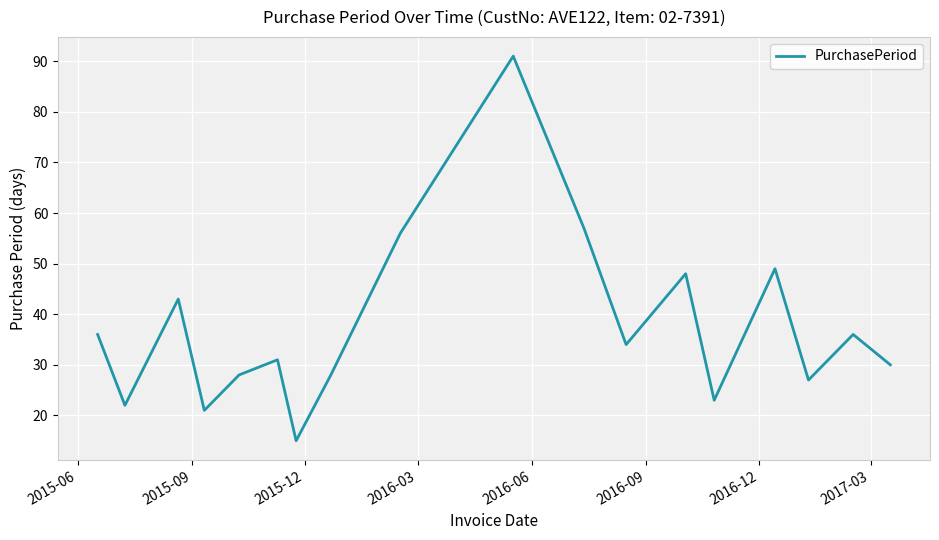

What is the maximum value shown in the chart?

91